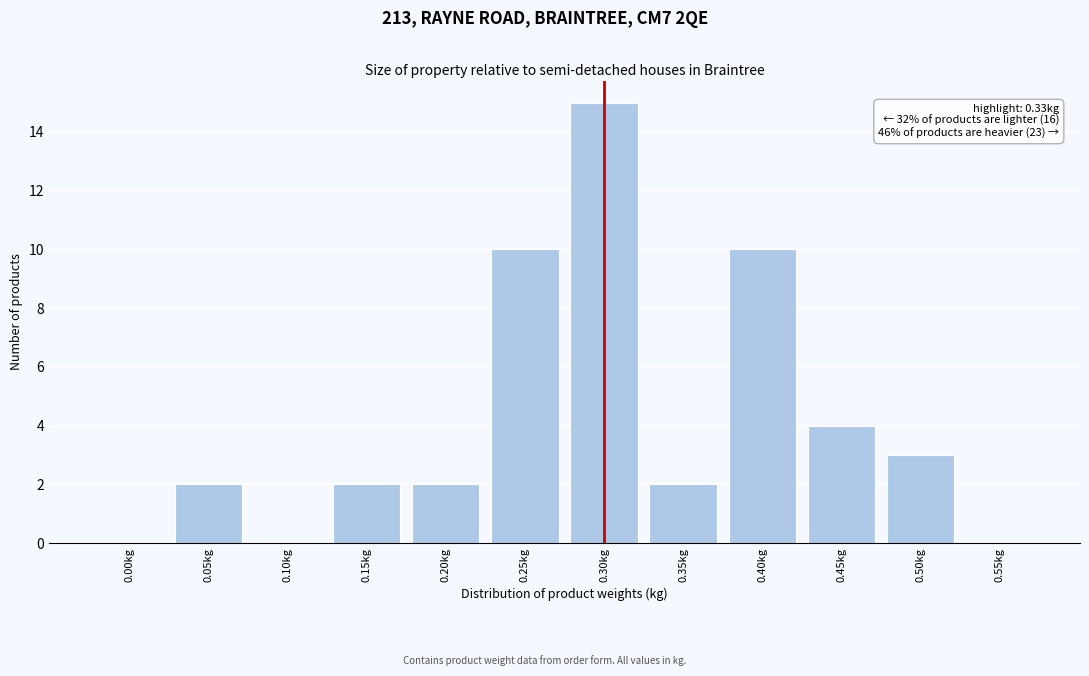

Reading left to right, what are all the values shown in this chart?

0.00kg=0	0.05kg=2	0.10kg=0	0.15kg=2	0.20kg=2	0.25kg=10	0.30kg=15	0.35kg=2	0.40kg=10	0.45kg=4	0.50kg=3	0.55kg=0